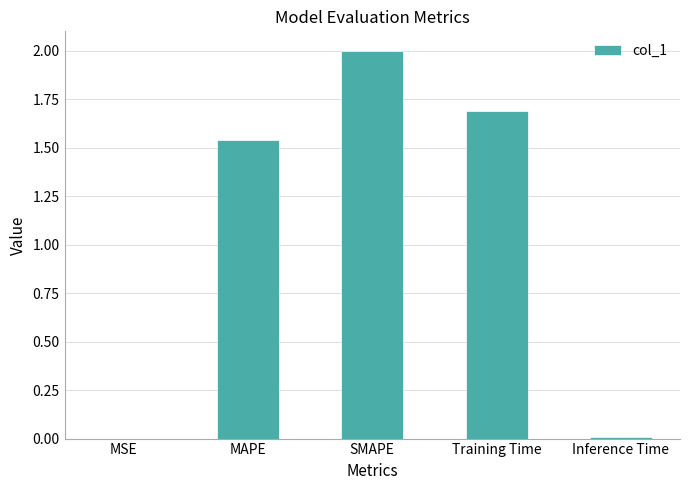

The value at MSE is 0.0. True or false?

True